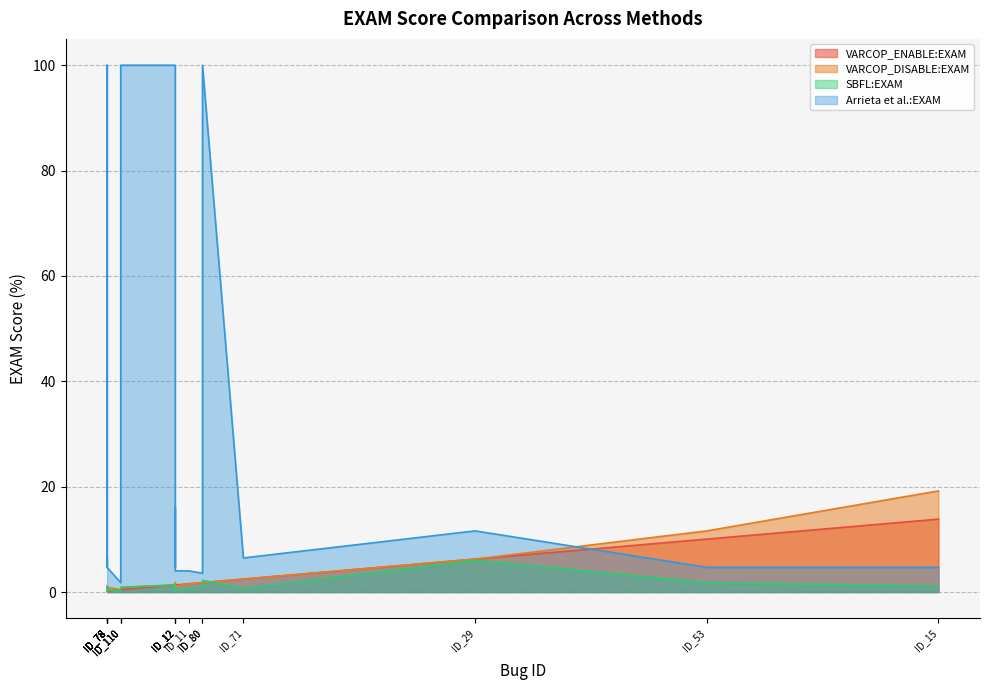

Between ID_78 and ID_53, which is larger?

ID_53